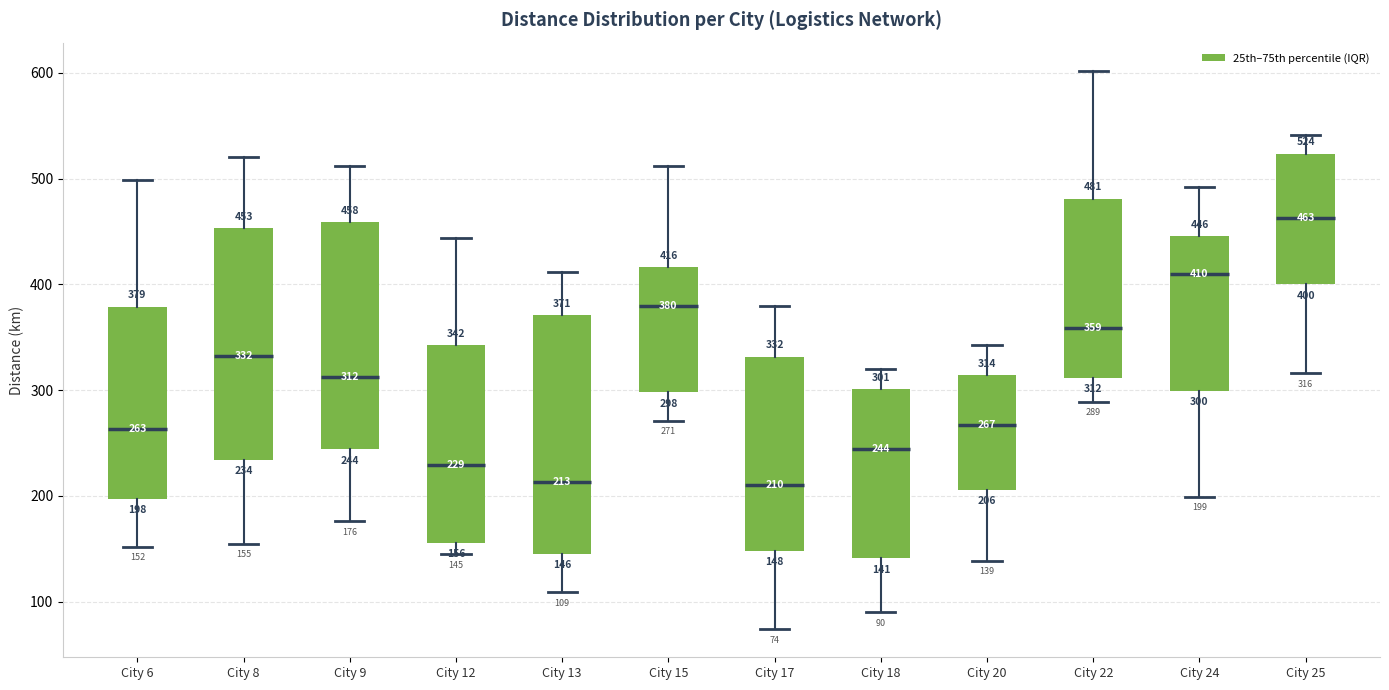

Which box has the highest median line?

City 25